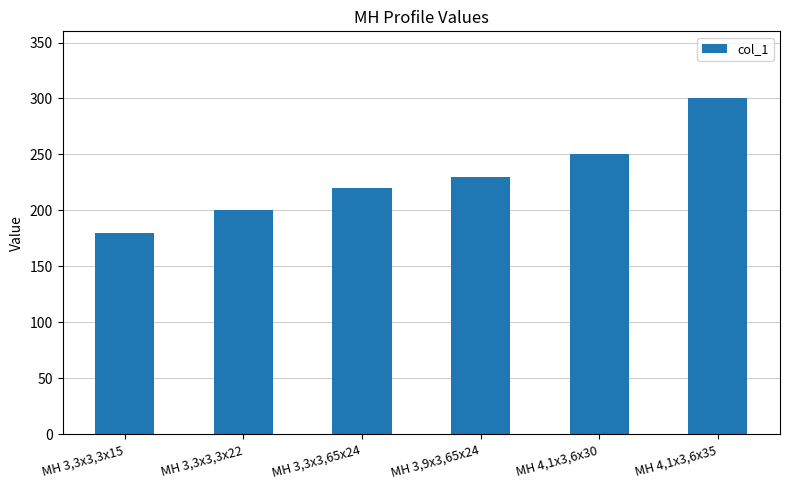

Reading left to right, list all the values displayed in this chart.

180	200	220	230	250	300